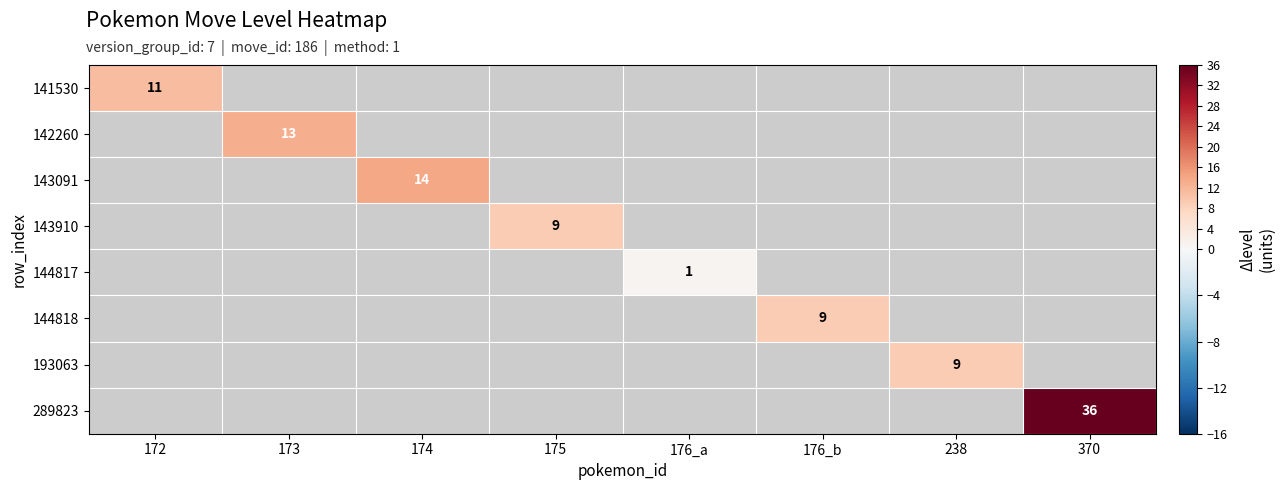

Between 176_a and 176_b, which is larger?

176_b